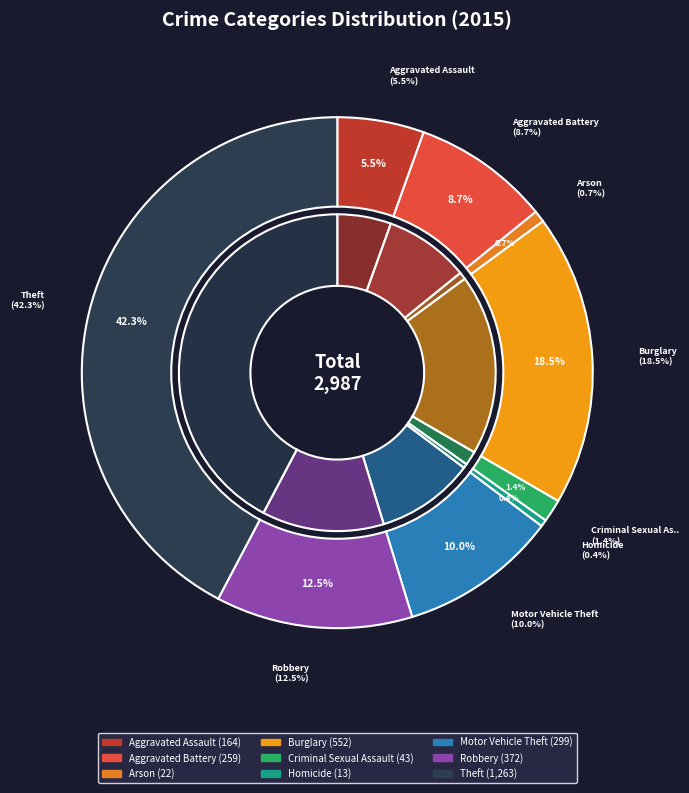

Which has a higher value, Aggravated Battery or Theft?

Theft